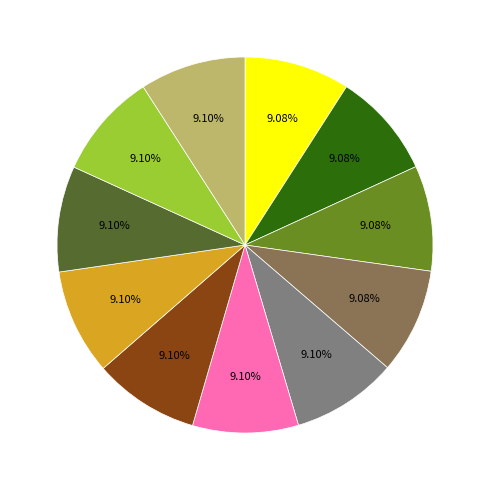

Is there any slice that represents more than half of the pie?

No